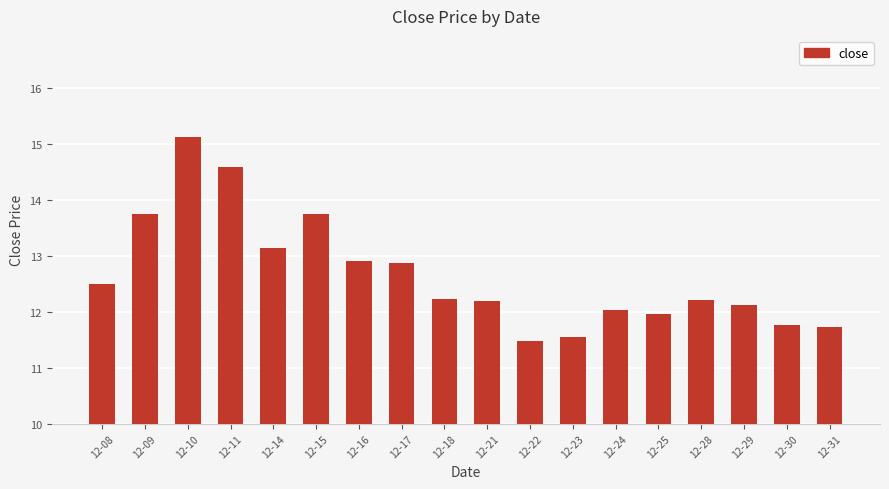

Approximately how many times larger is the value at 12-21 compared to 12-24?

1.0